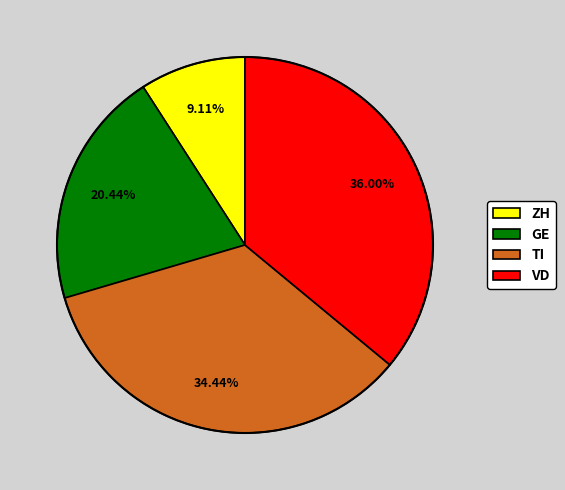

What portion of the pie excludes GE?

79.6%